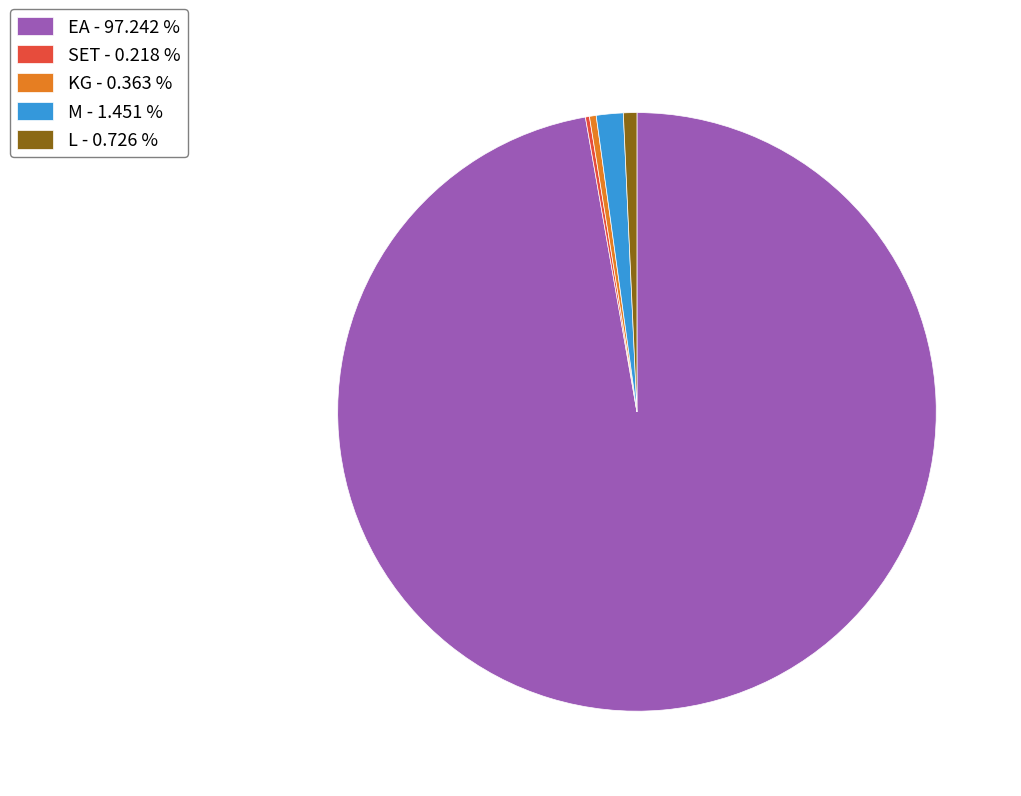

Do KG - 0.363 % and L - 0.726 % together represent more than half of the pie?

No